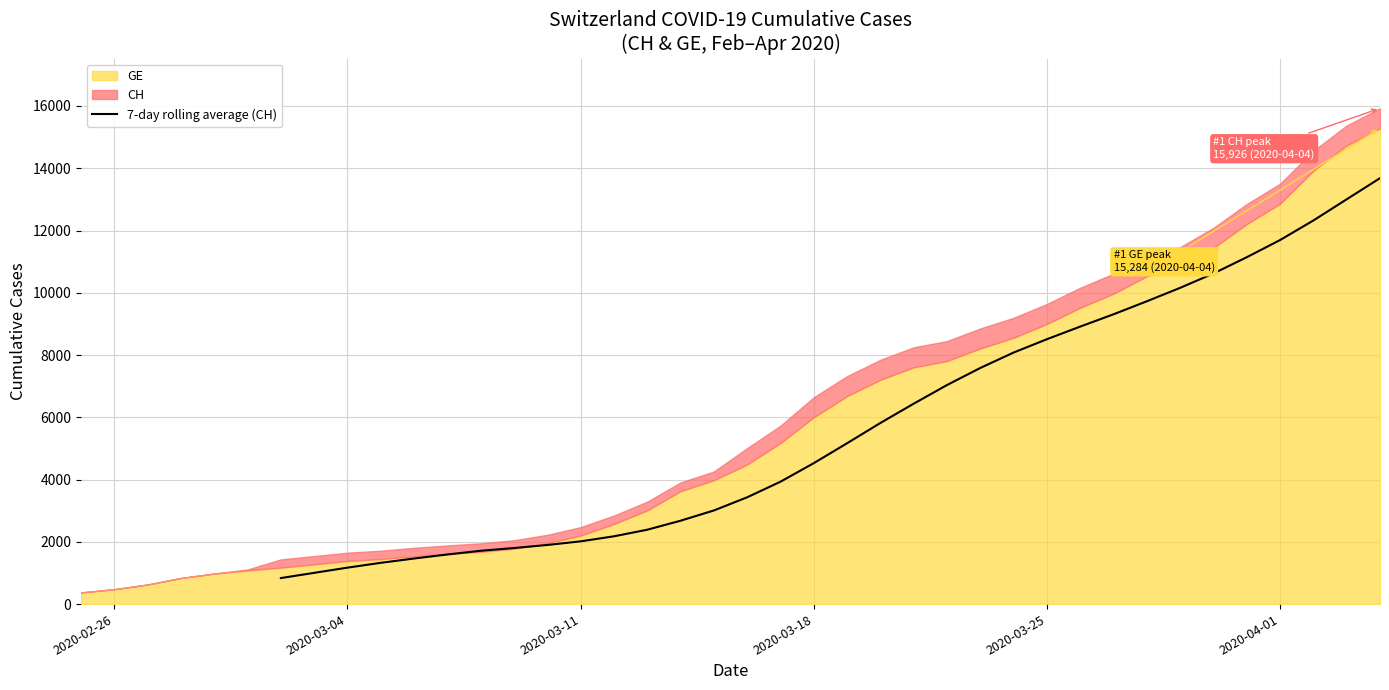

Reading left to right, extract all data points from this chart.

836.3	1003.3	1170.9	1325.9	1464.3	1593.4	1713.3	1801.1	1898.6	2015.7	2177.1	2388.9	2677.9	3007.4	3430.4	3931.1	4527.1	5166.9	5817.7	6437.9	7036.4	7585.4	8080.4	8508.7	8914.3	9309.4	9727.4	10158.6	10620.1	11142.4	11694.3	12322.7	13003.0	13681.7